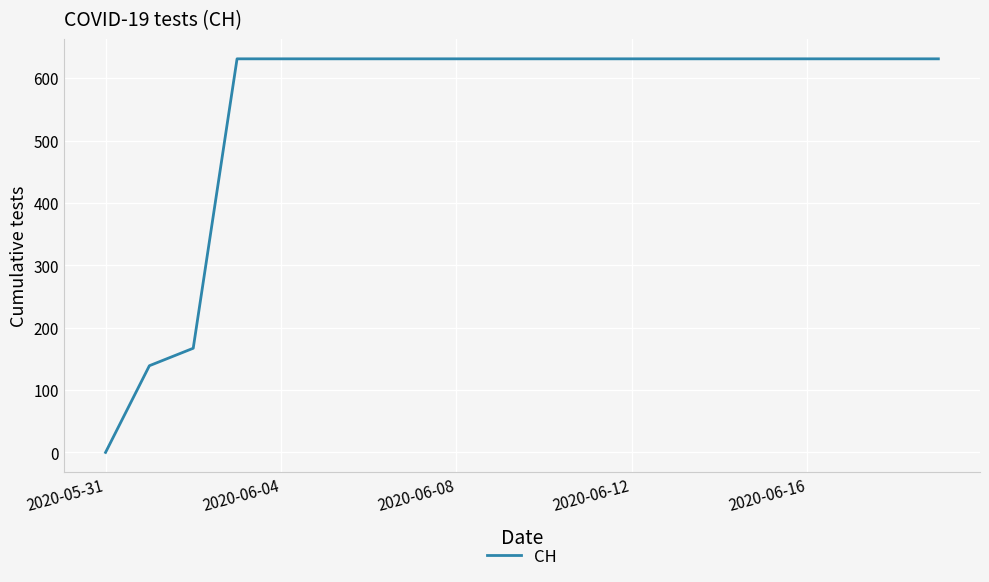

What is the maximum value shown in the chart?

631